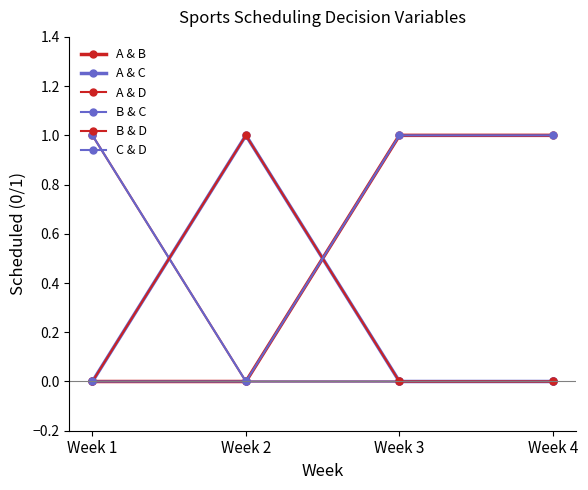

True or false: A & C has more than 1 points higher than both neighbors.

False